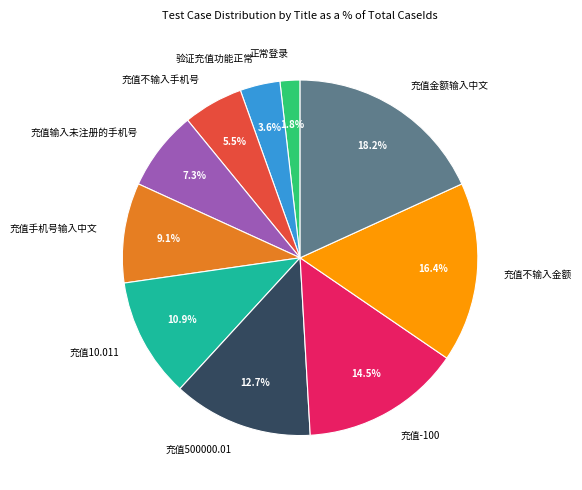

Rank the categories by value from lowest to highest.

正常登录, 验证充值功能正常, 充值不输入手机号, 充值输入未注册的手机号, 充值手机号输入中文, 充值10.011, 充值500000.01, 充值-100, 充值不输入金额, 充值金额输入中文